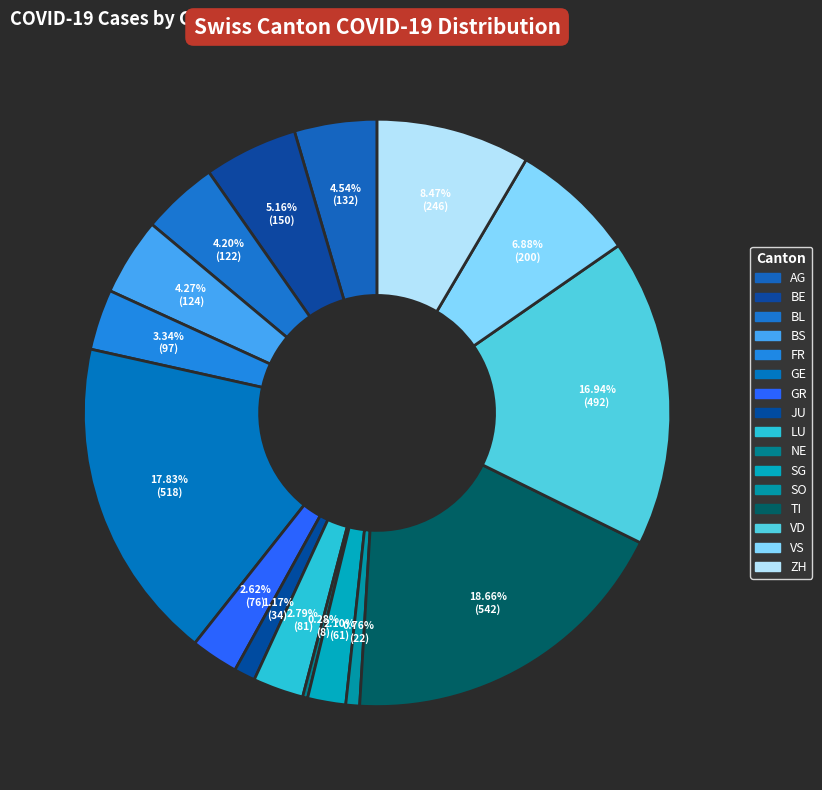

Is the sum of BS and ZH greater than half?

No